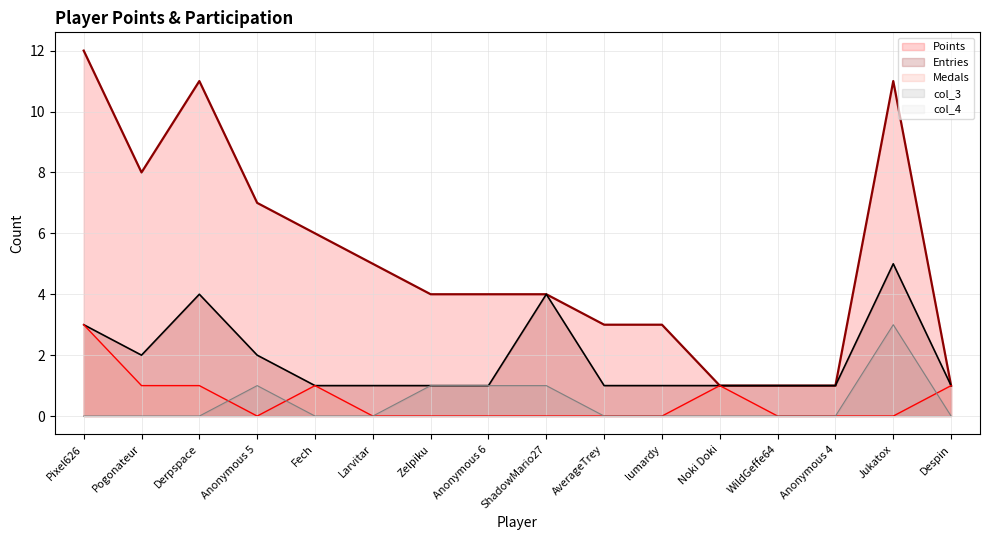

How many distinct data groups are displayed?

5